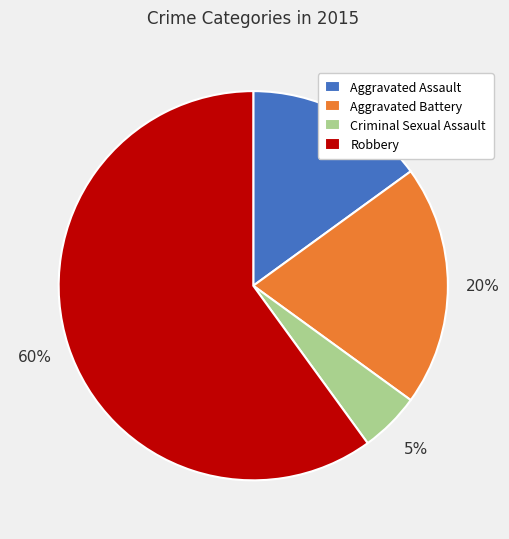

Combined, do Aggravated Battery and Robbery account for over 50%?

Yes